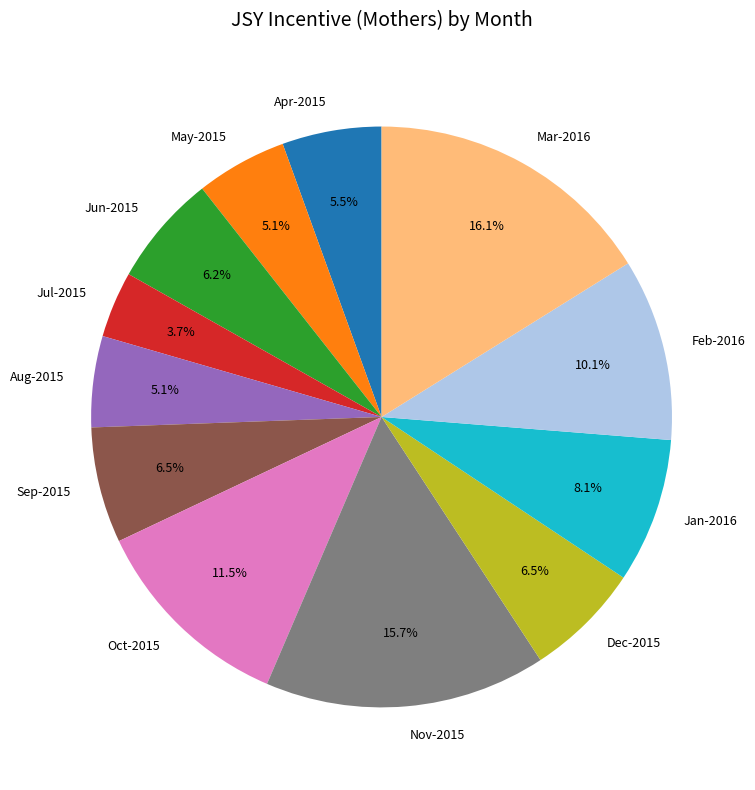

The Jan-2016 slice represents 8% of the pie. True or false?

True